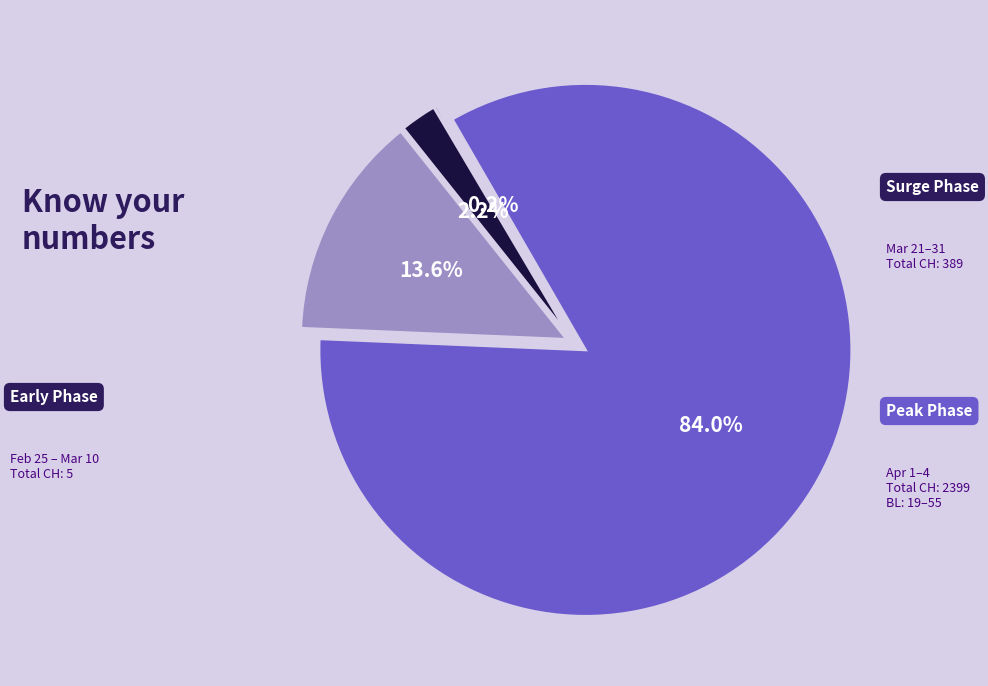

Does any single category account for the majority?

Yes